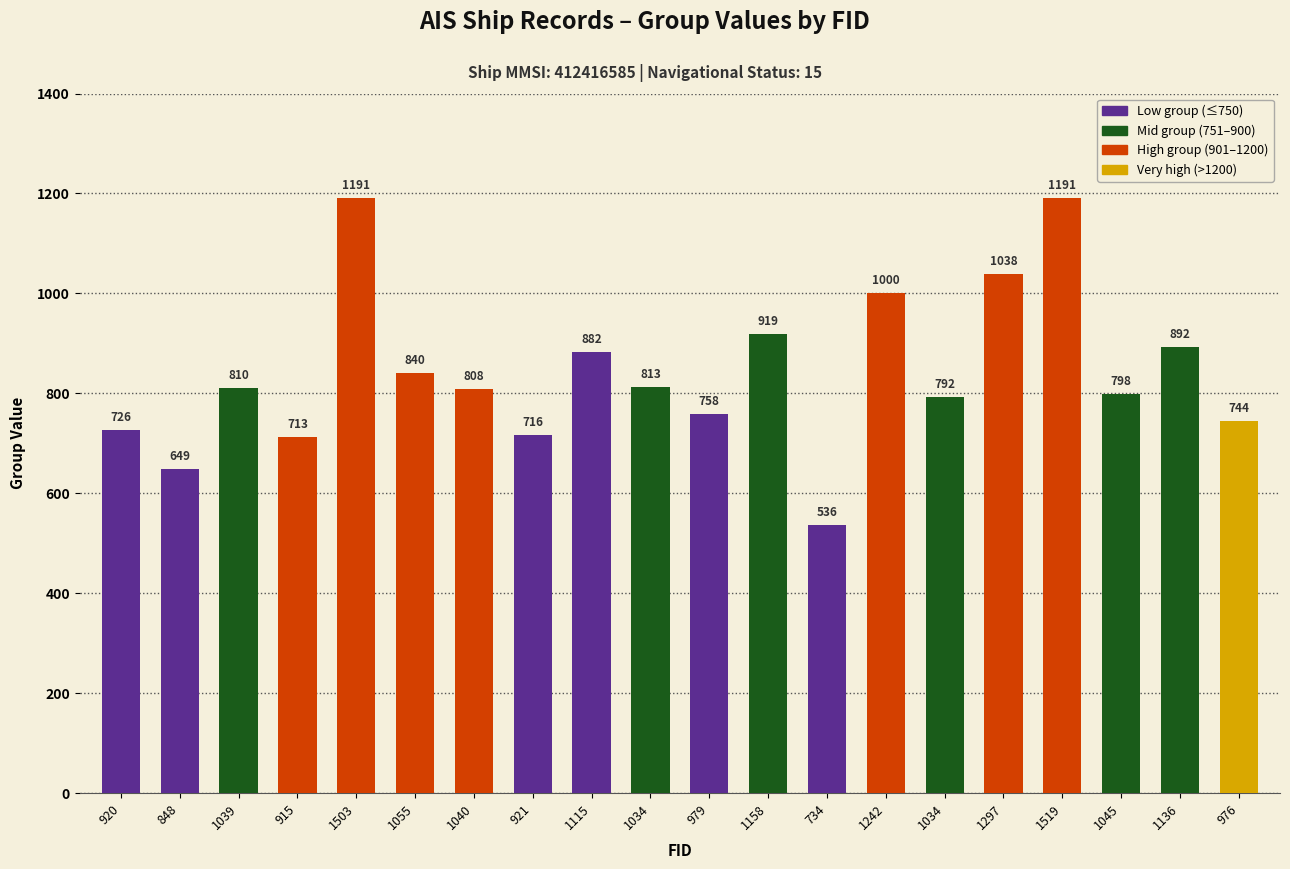

Count the number of data series in this chart.

1